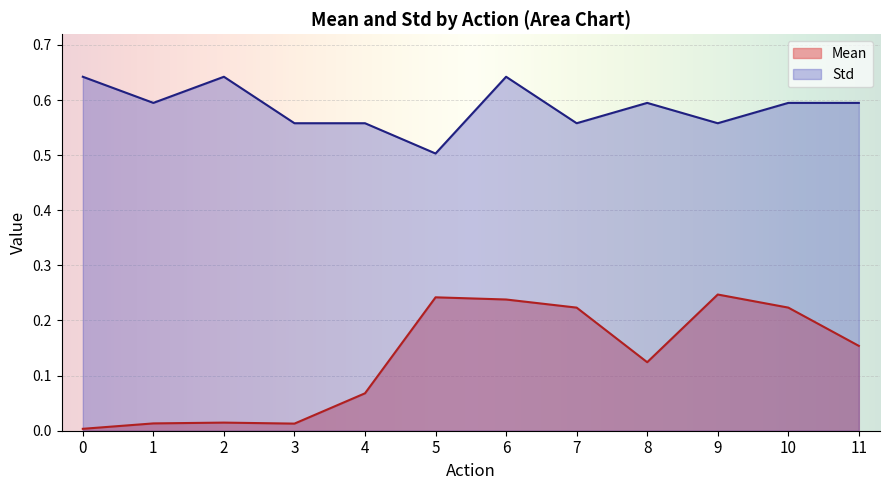

Which series has the widest spread of values?

Mean